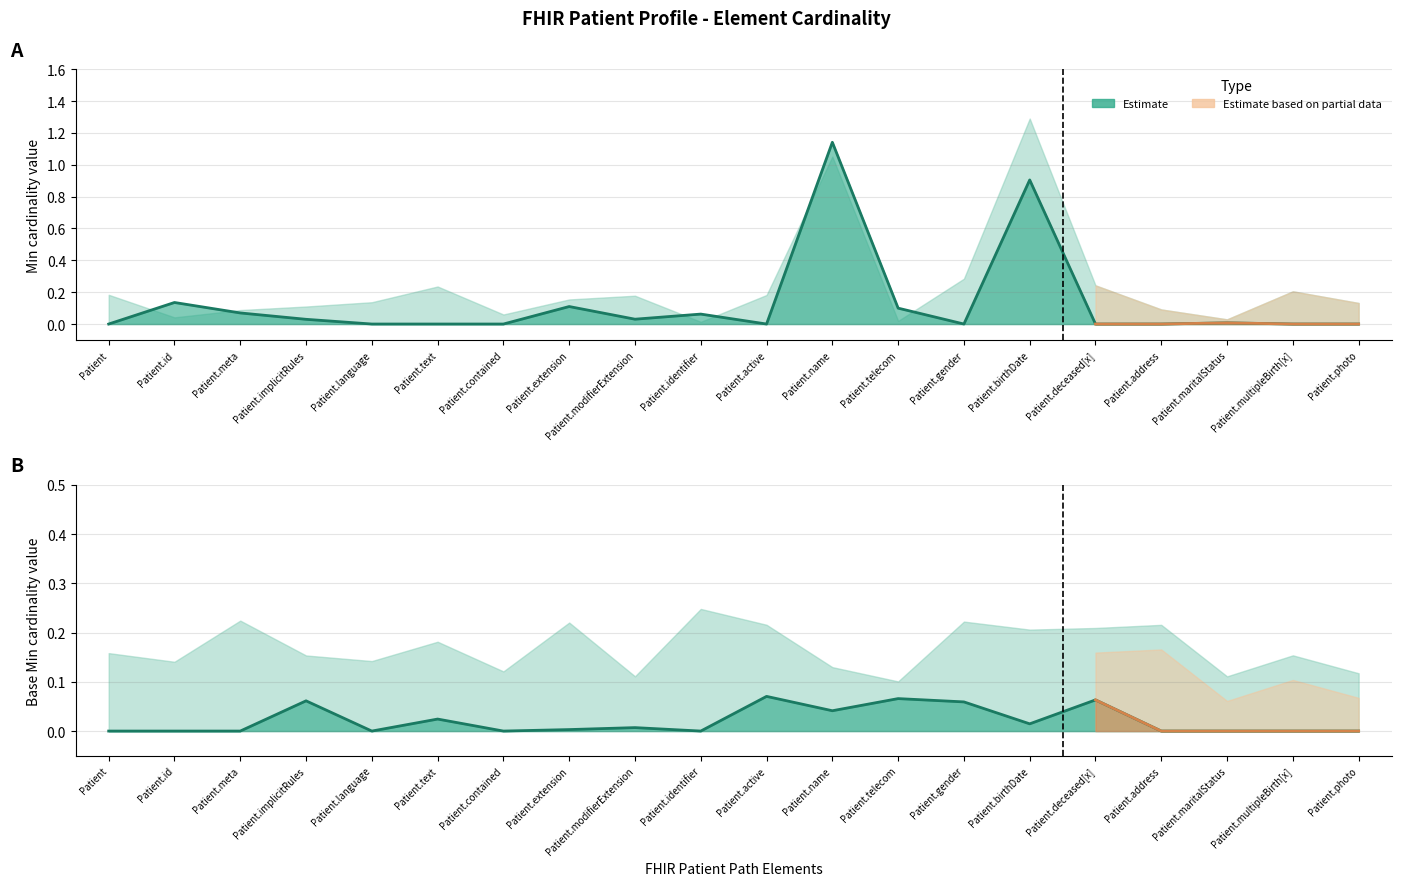

What is the sum of all values?

2.6